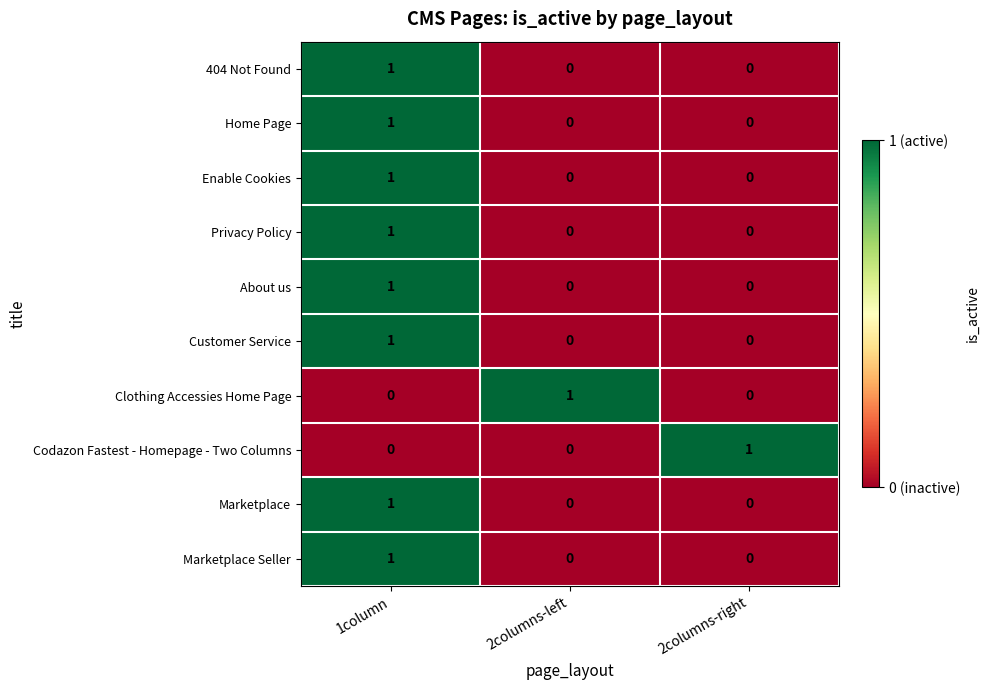

What is the greatest value displayed?

1